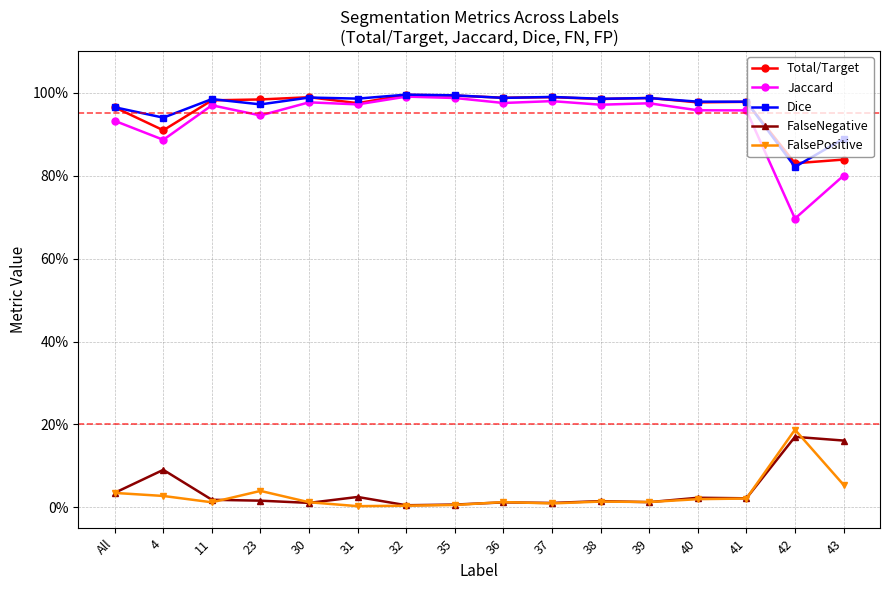

Is it true that Total/Target equals 1.4 at 11?

False